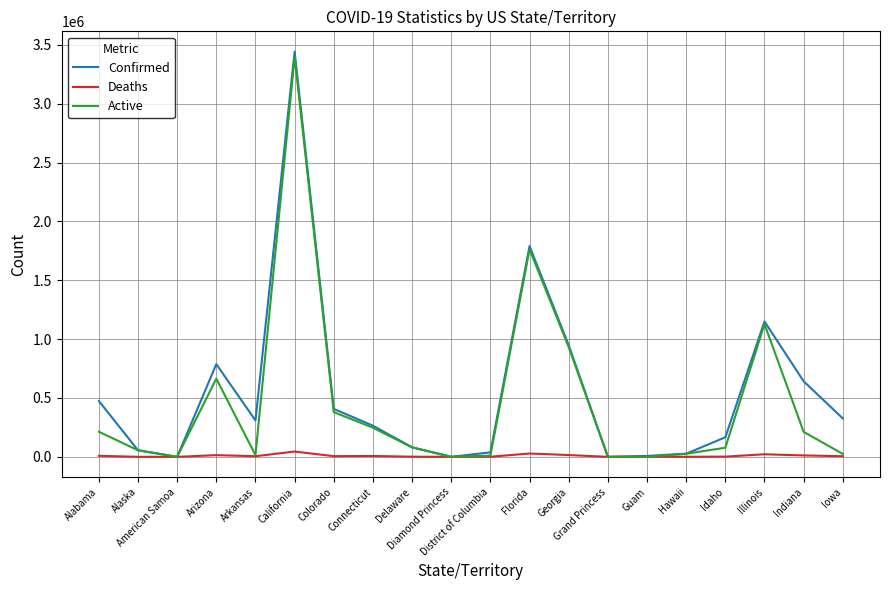

List the series in order of their overall mean, highest first.

Confirmed, Active, Deaths